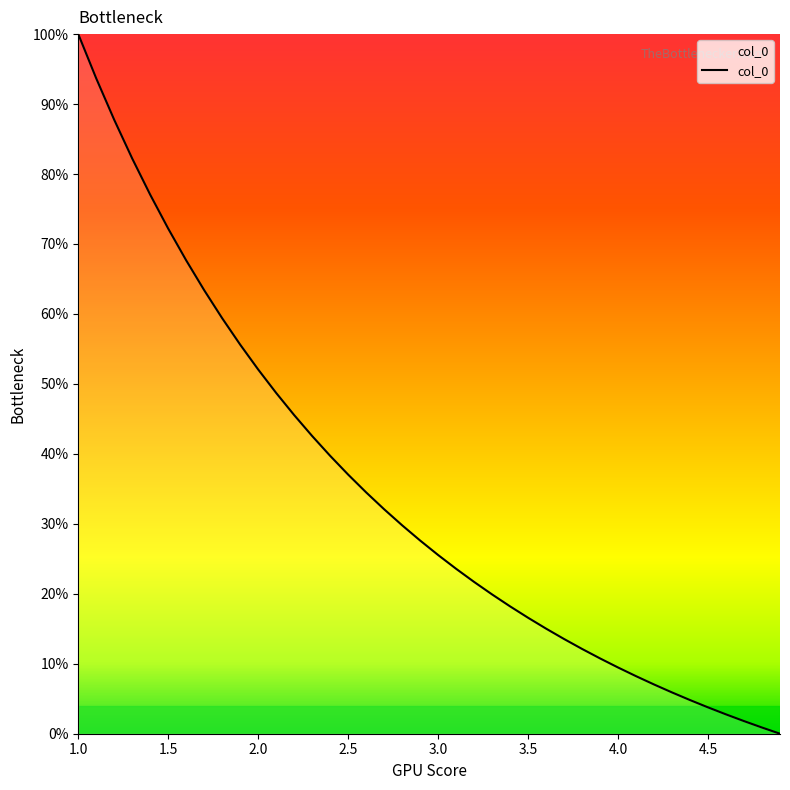

Which category has the highest value across all series?

1.0